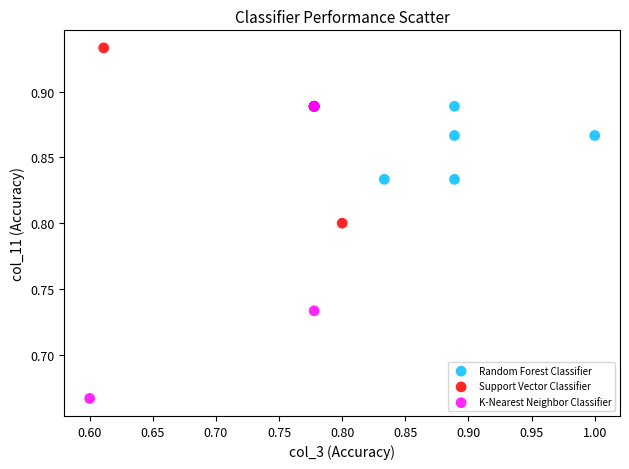

Which series reaches the minimum Y coordinate?

K-Nearest Neighbor Classifier